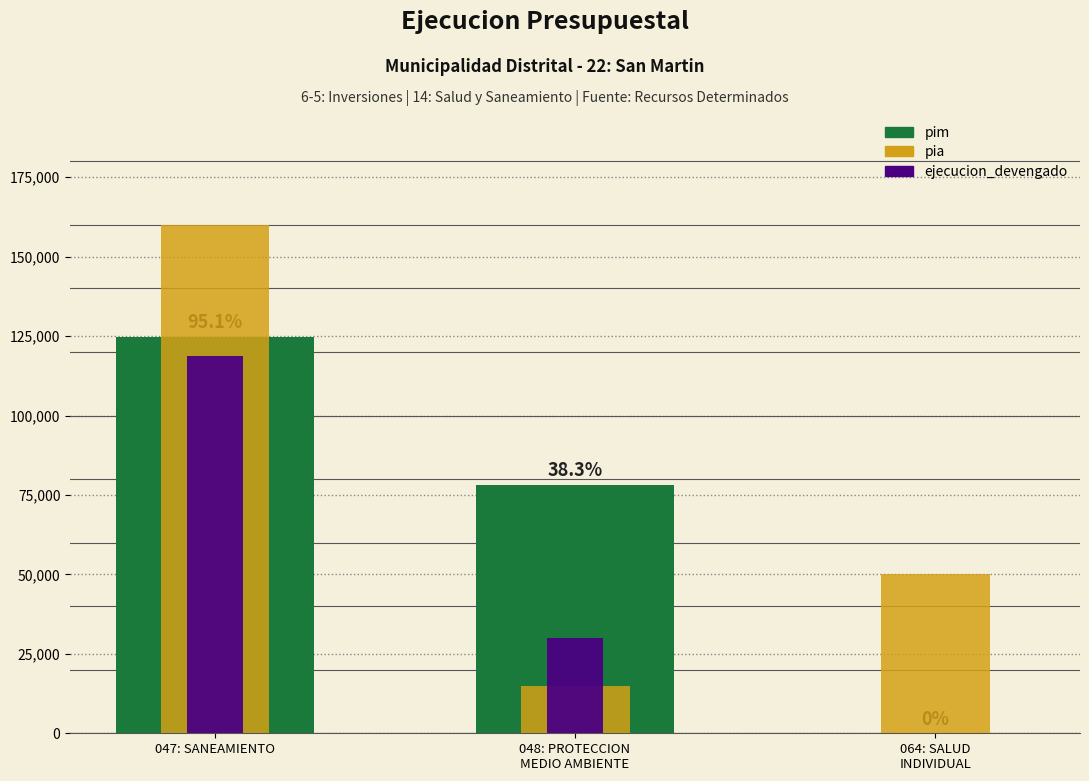

At which category is the sum across all series the highest?

047: SANEAMIENTO